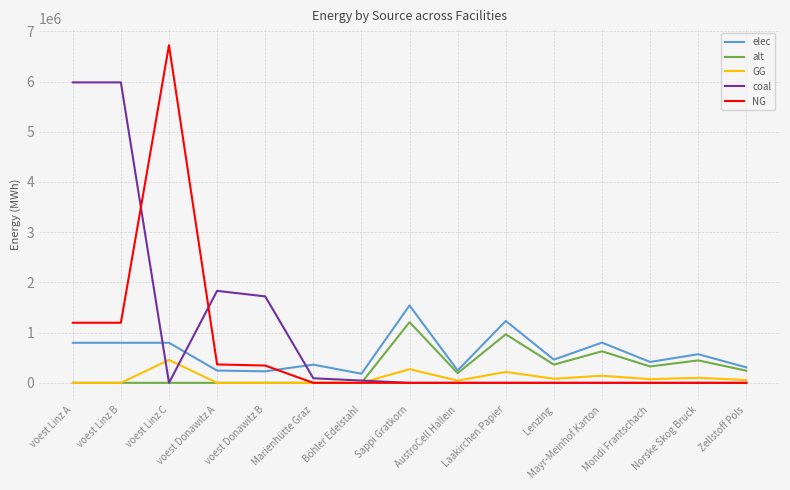

Which series has the largest range (max minus min)?

NG